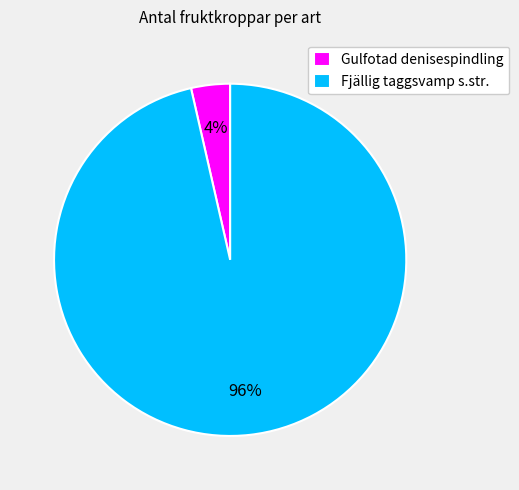

To the nearest percent, what portion does Fjällig taggsvamp s.str. represent?

96%